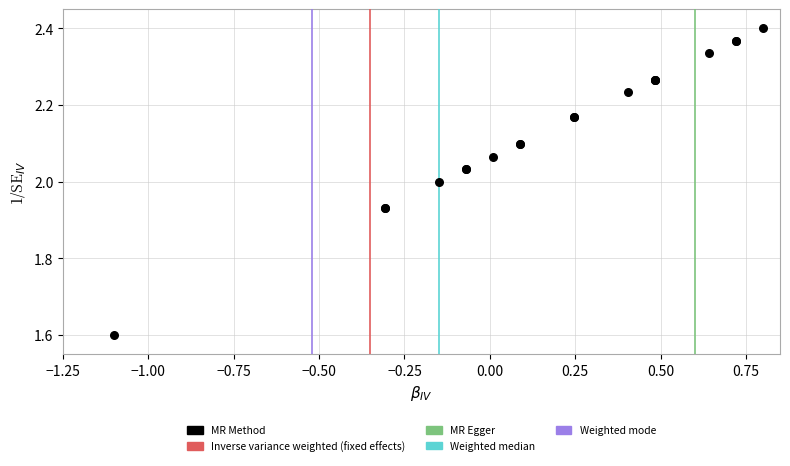

What Y value in the scatter plot is closest to 1?

1.6